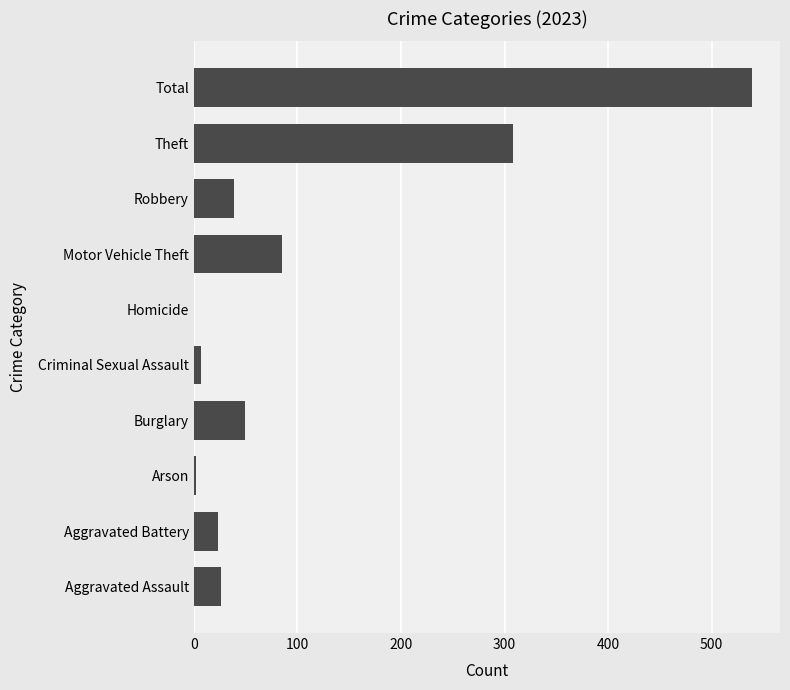

At which label is the value closest to 269?

Theft